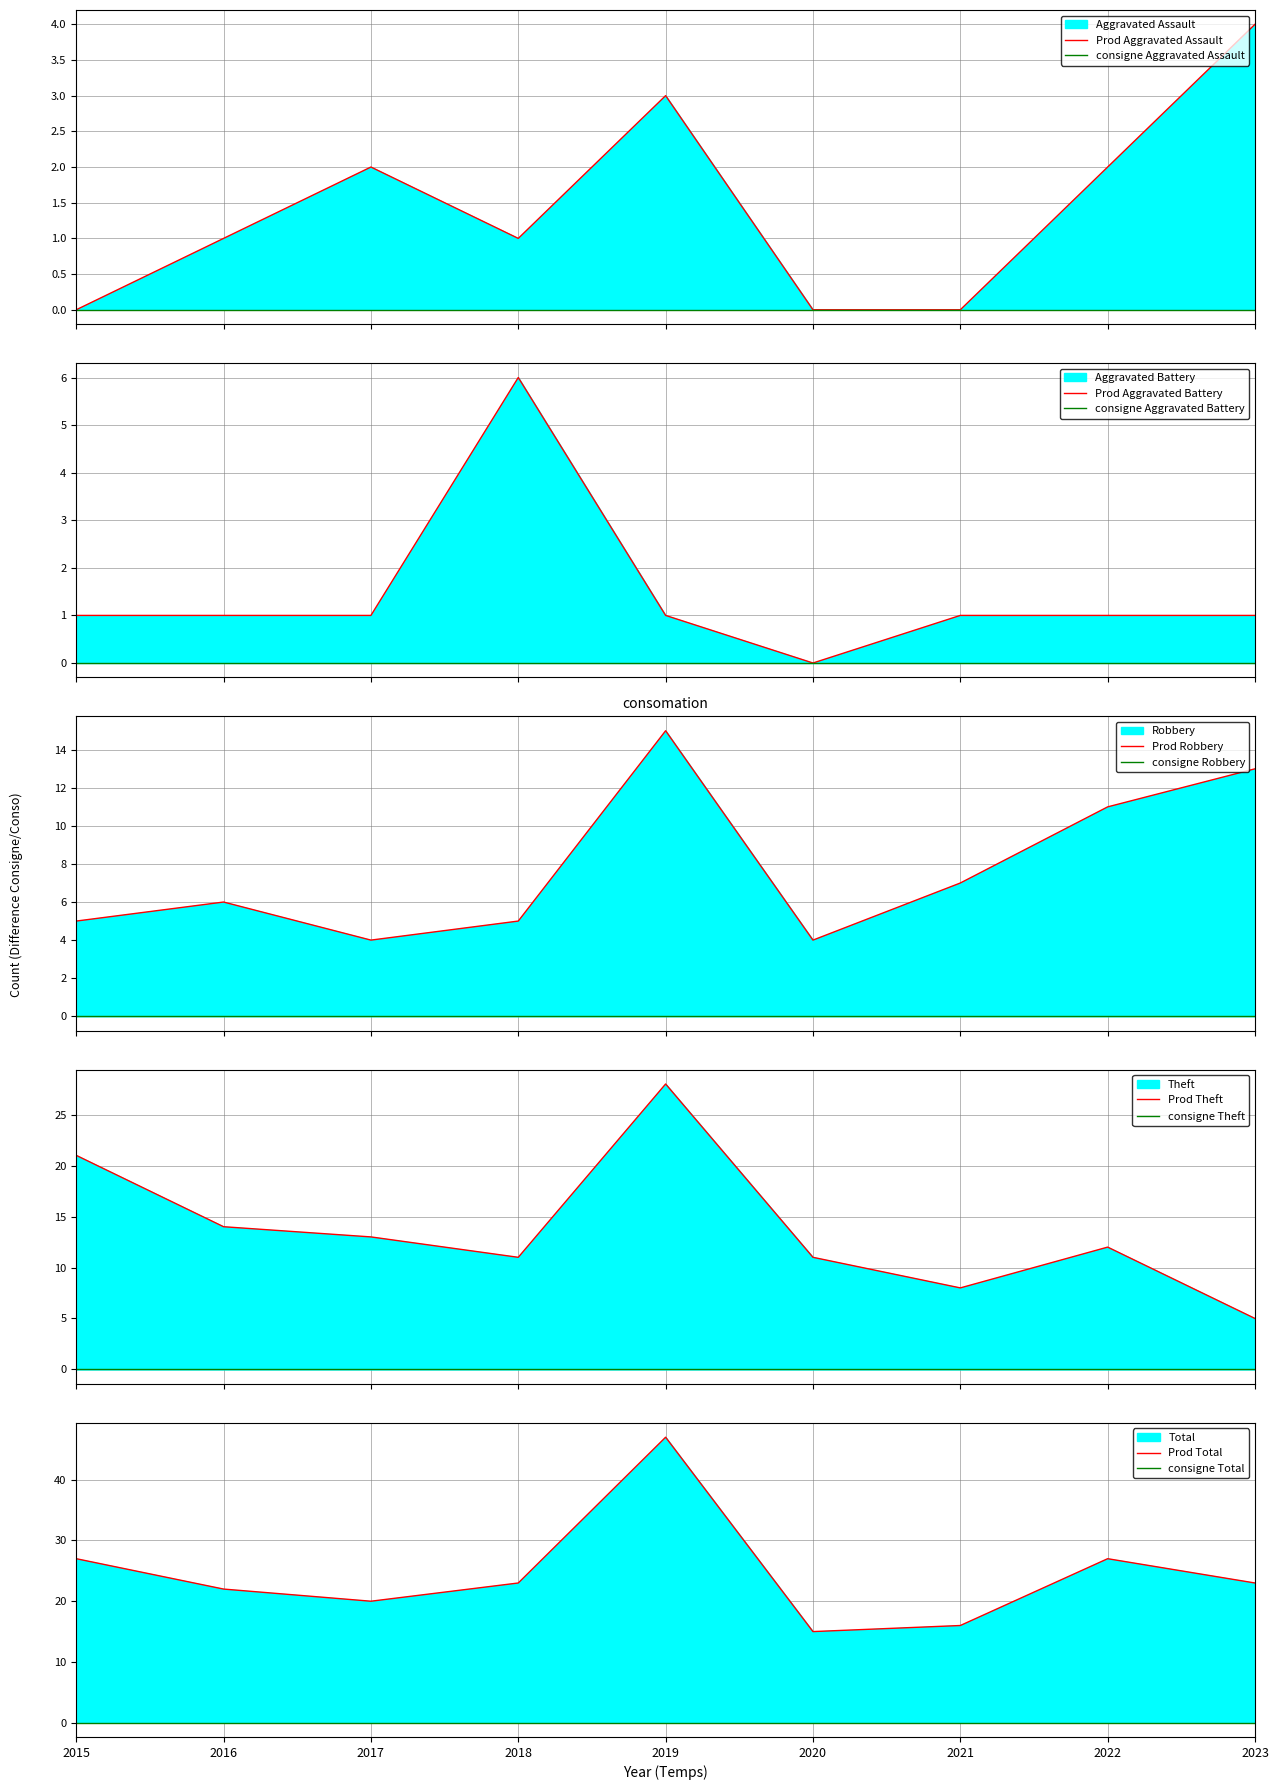

How many interior local peaks does the Total series have?

2